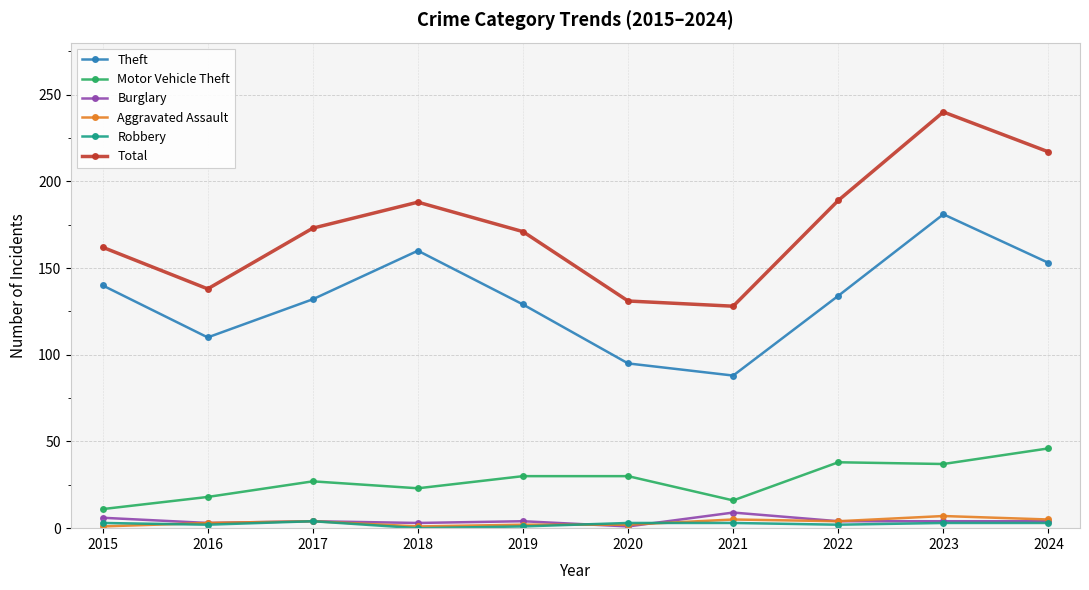

At which label does Total reach its peak?

2023